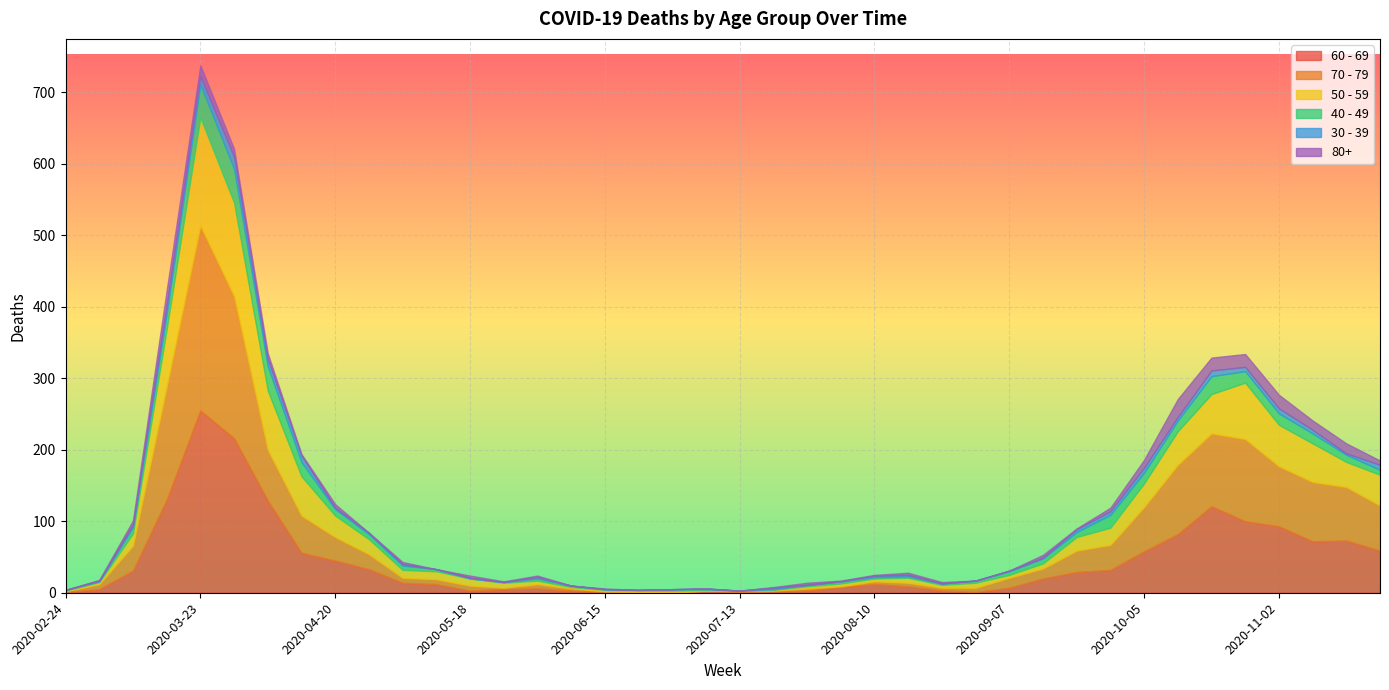

Which series has the widest spread of values?

70 - 79